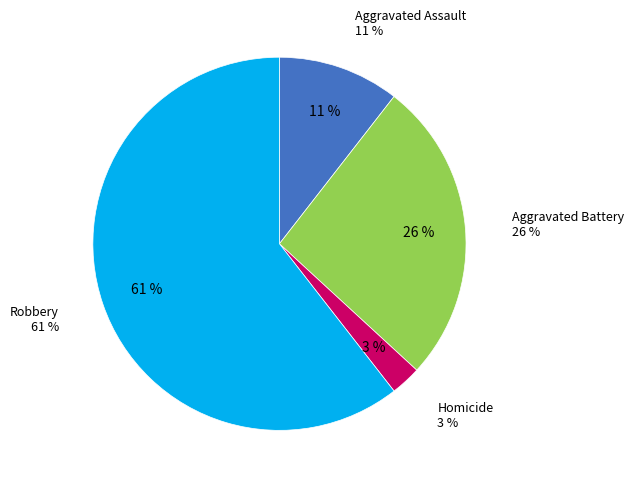

Count the number of slices in the pie.

4